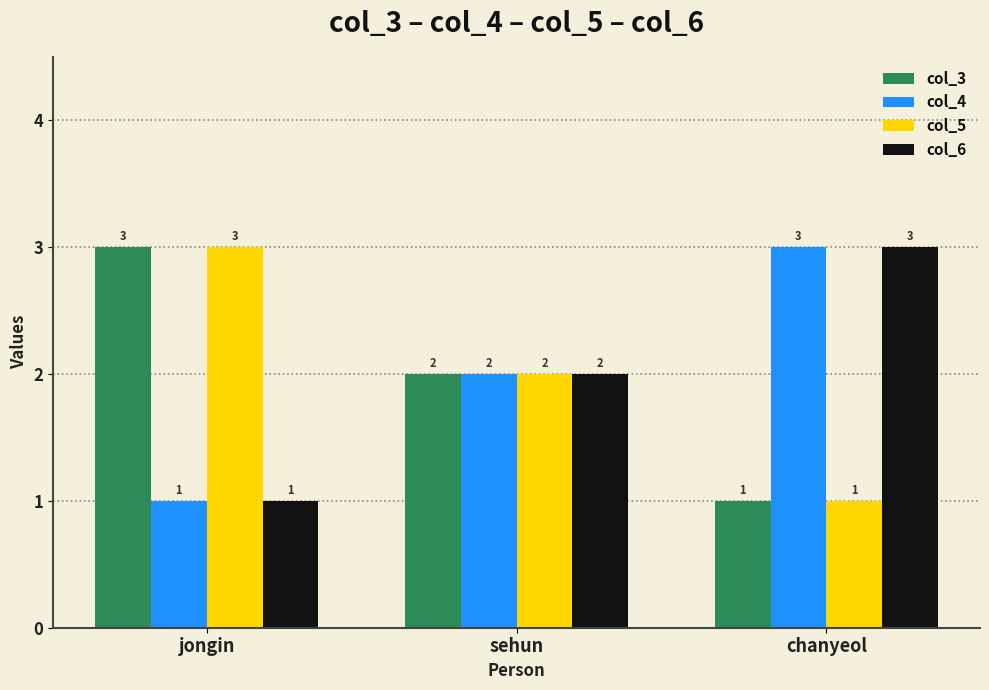

Are the bars horizontal?

No